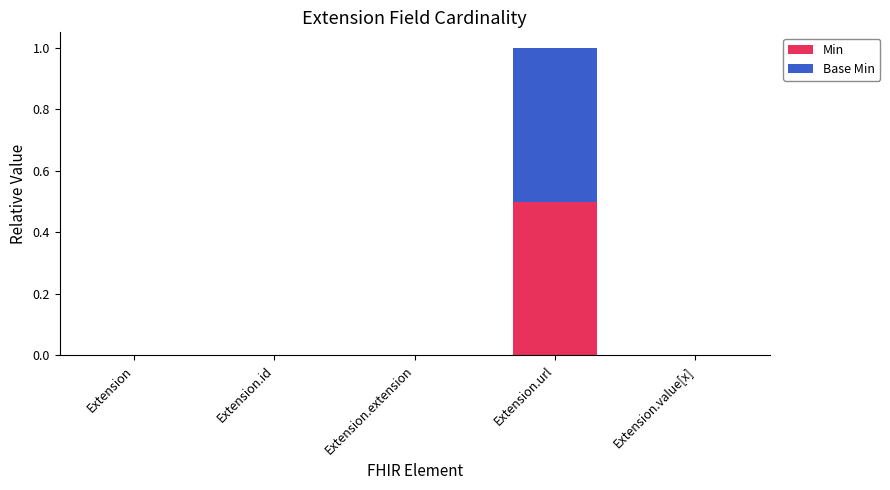

Are the bars horizontal?

No